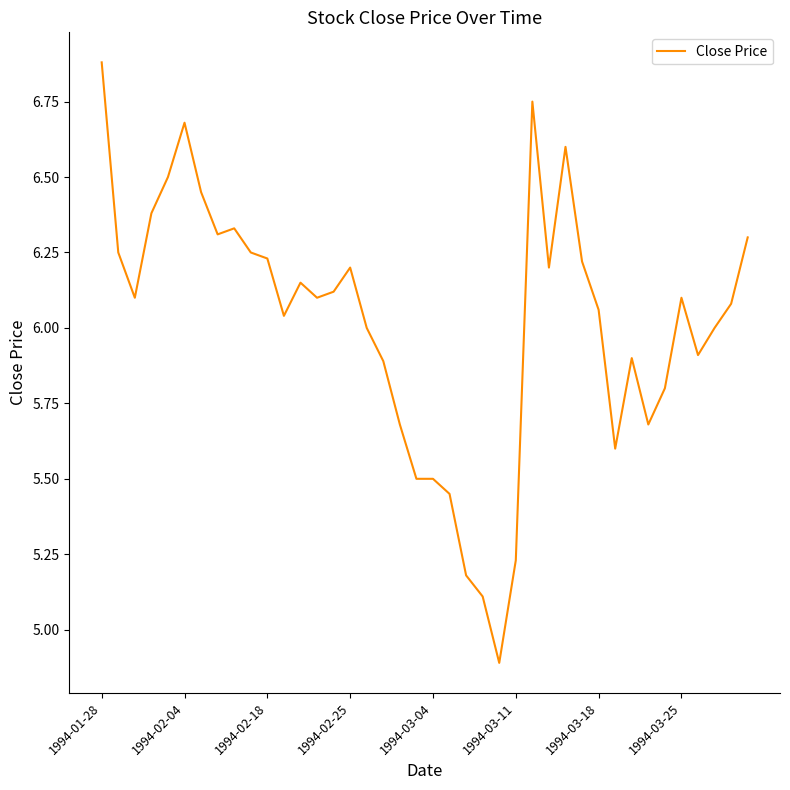

What is the maximum value shown in the chart?

6.9